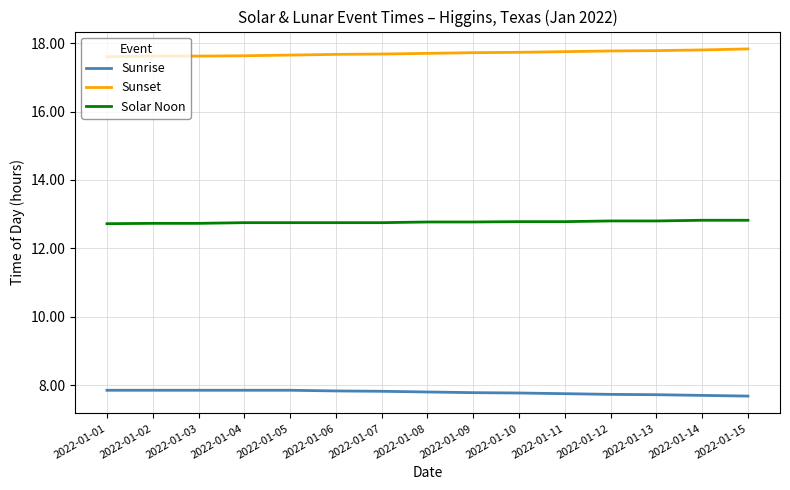

Rank the series by their maximum value, from highest to lowest.

Sunset, Solar Noon, Sunrise